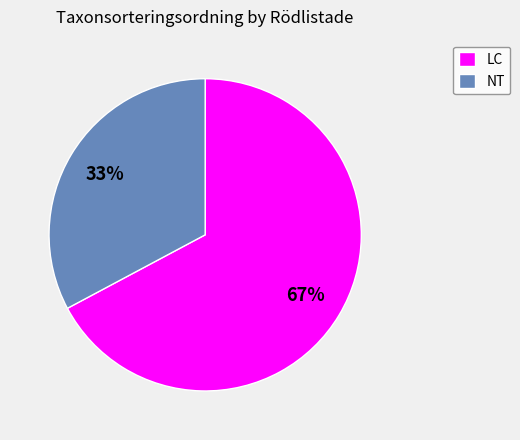

To the nearest percent, what portion does NT represent?

33%